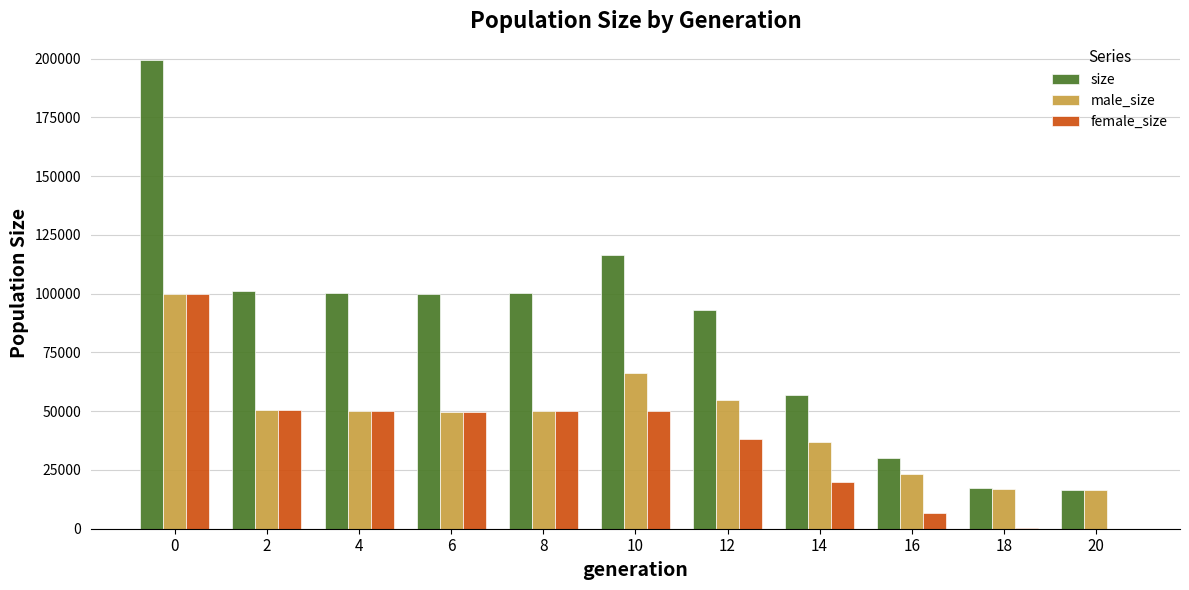

What is the highest value of the male_size series?

99701